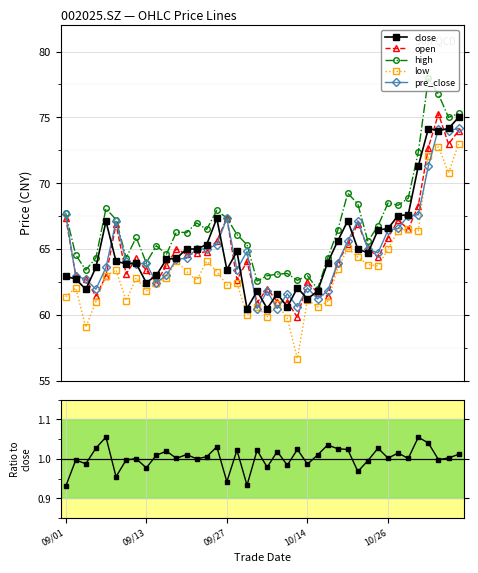

What is the label of the 25th point from the right?

15